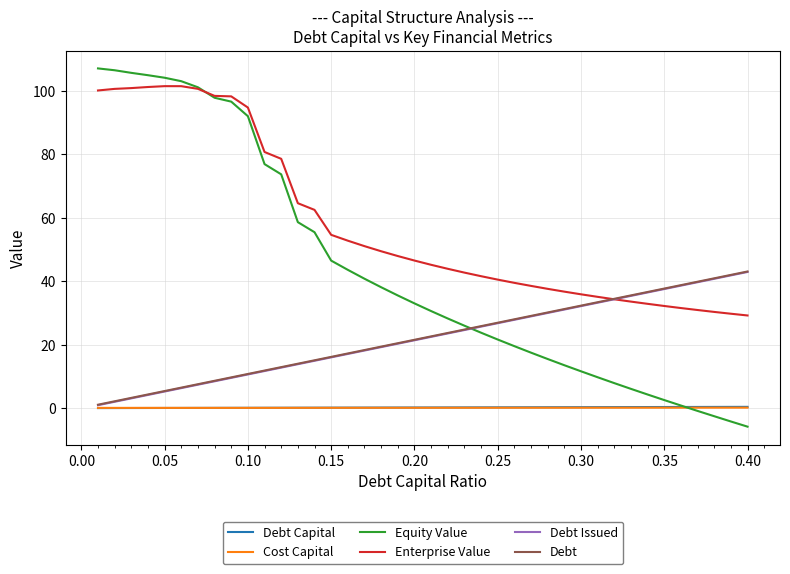

Which series has the widest spread of values?

Equity Value